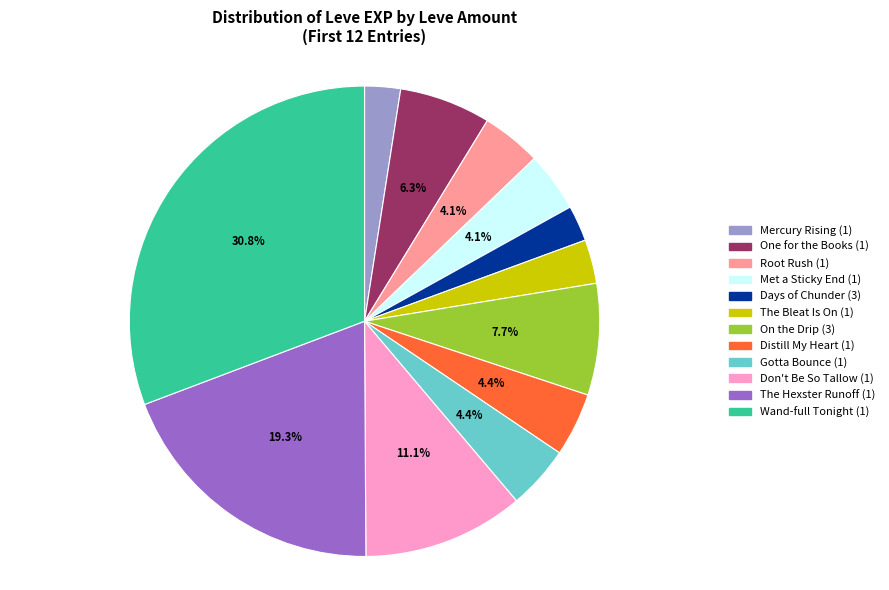

Count the number of slices in the pie.

12